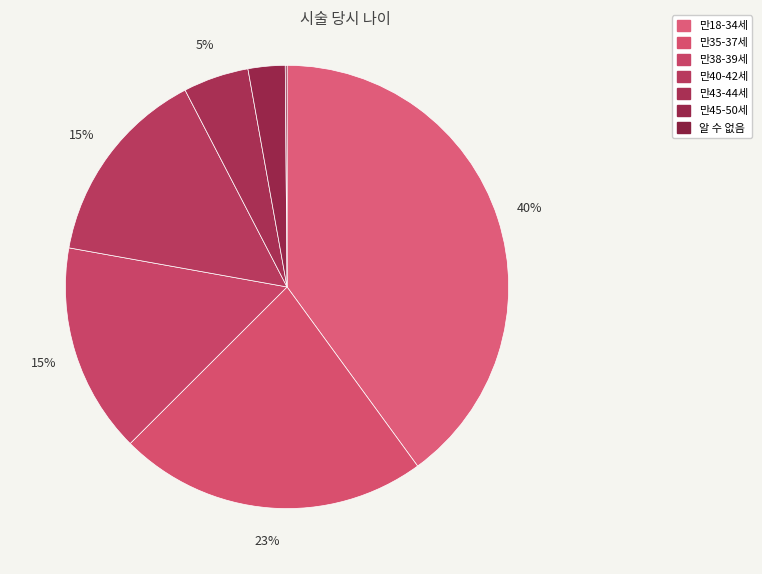

How many slices are in this pie chart?

7